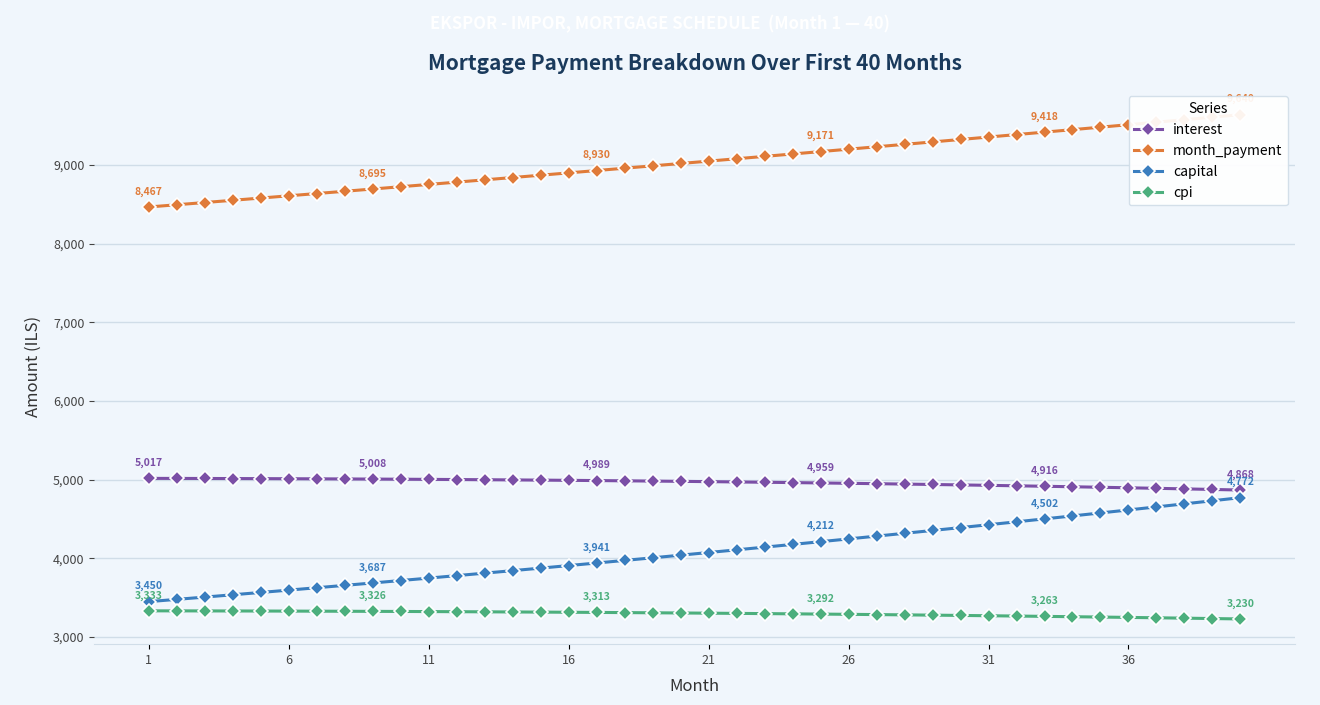

True or false: interest and cpi intersect in this chart.

False